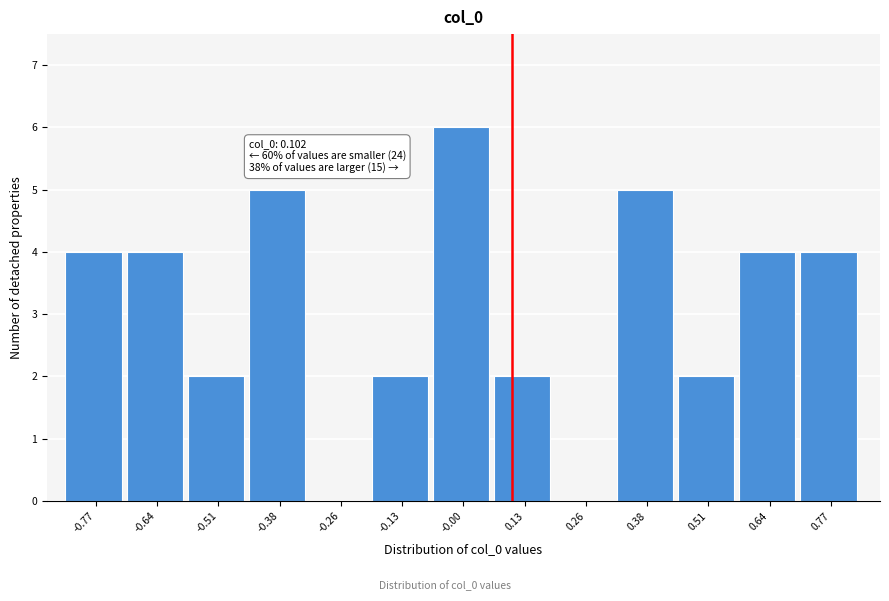

Which range on the x-axis has the tallest bar?

-0.06 to 0.06